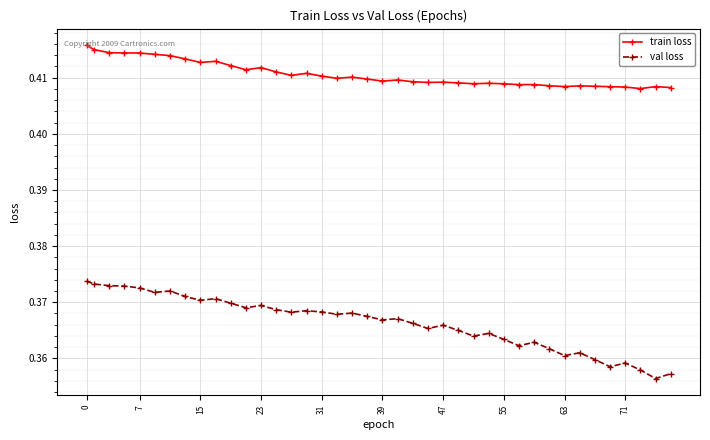

What are all the series names shown in the legend?

train loss, val loss